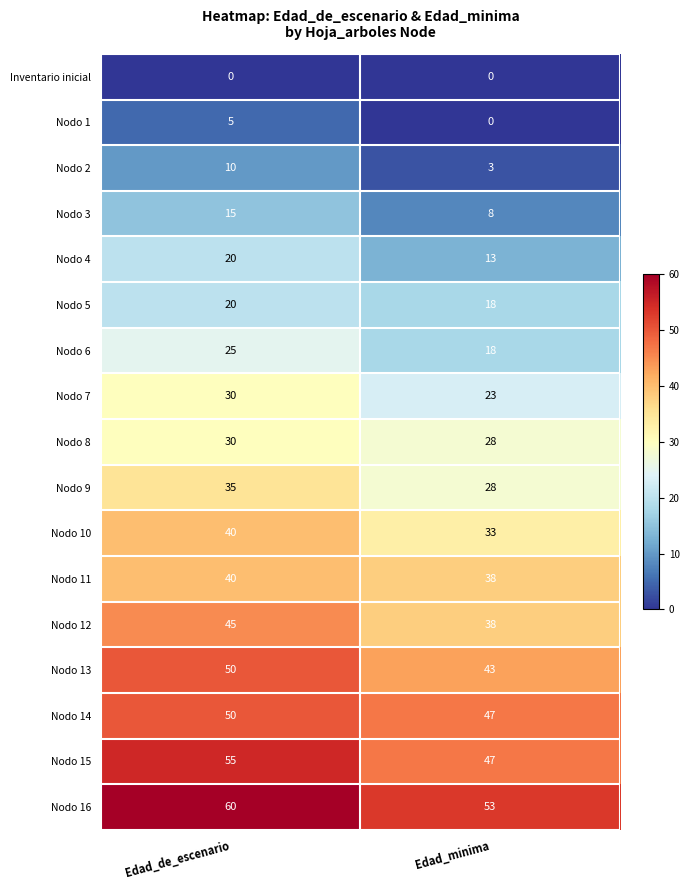

What value does the Nodo 12 series have at Edad_minima?

38